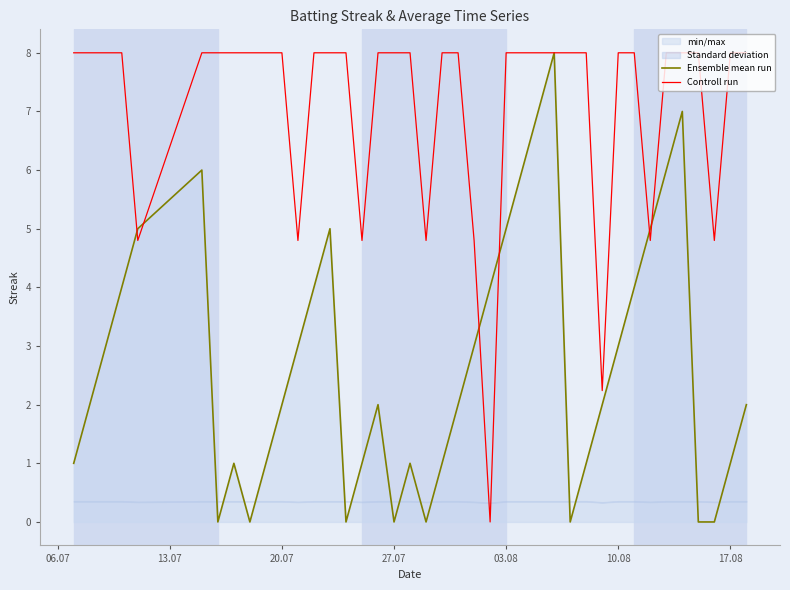

Does the chart have visible grid lines?

No